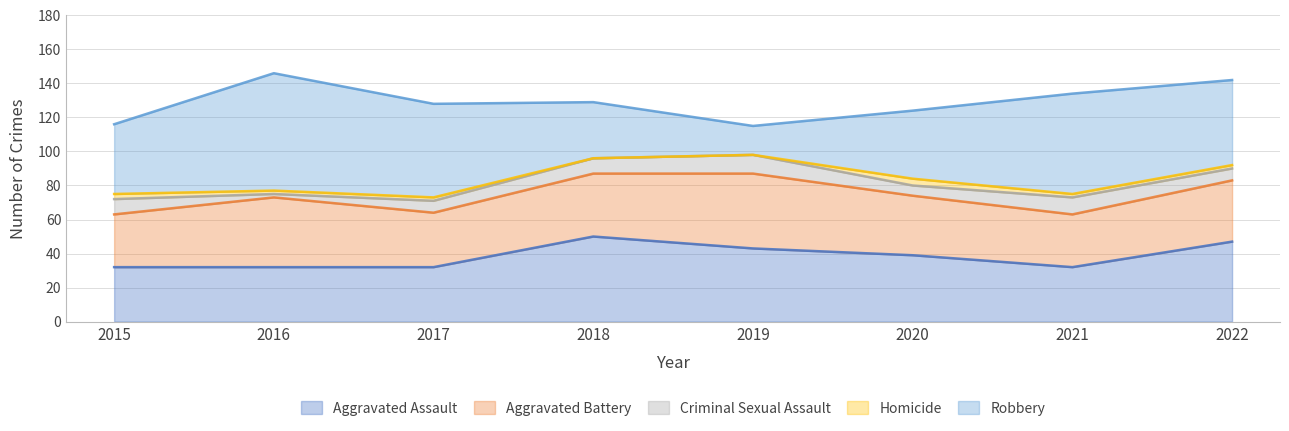

True or false: Robbery and Criminal Sexual Assault cross at least once.

False